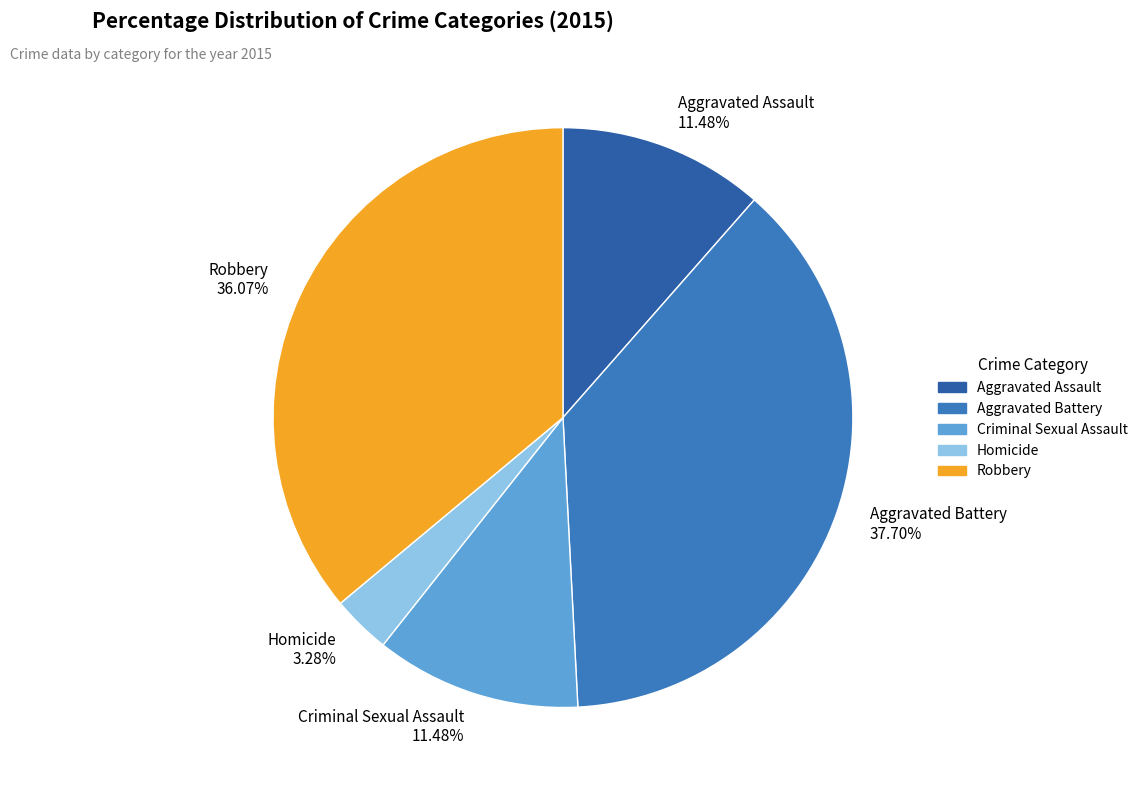

To the nearest percent, what is the difference between the Robbery and Aggravated Battery slice percentages?

2%